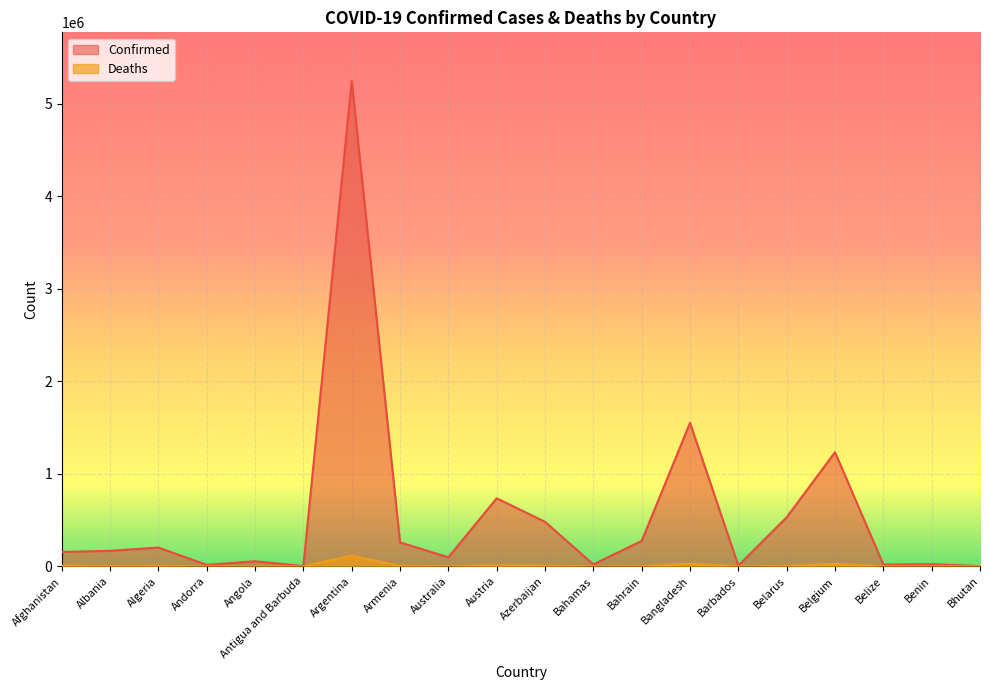

List the series in order of their peak value, lowest first.

Deaths, Confirmed